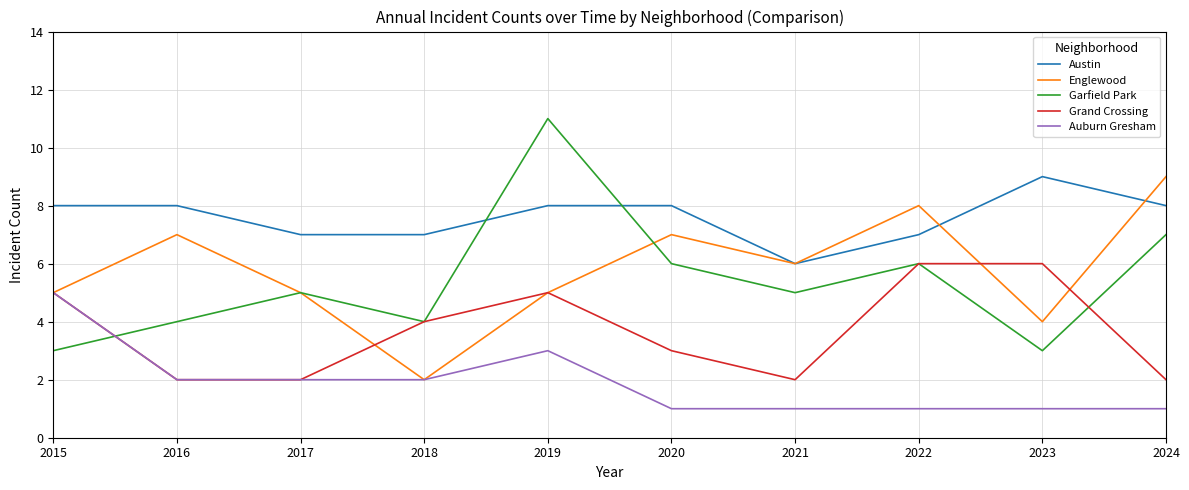

What is the maximum value for Auburn Gresham?

5